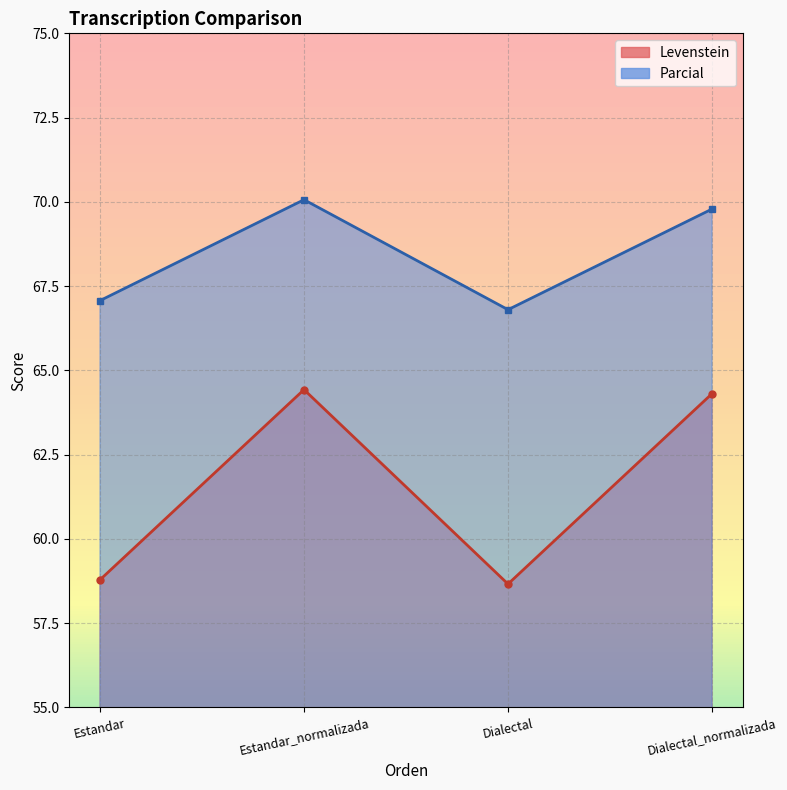

True or false: Levenstein and Parcial cross at least once.

False